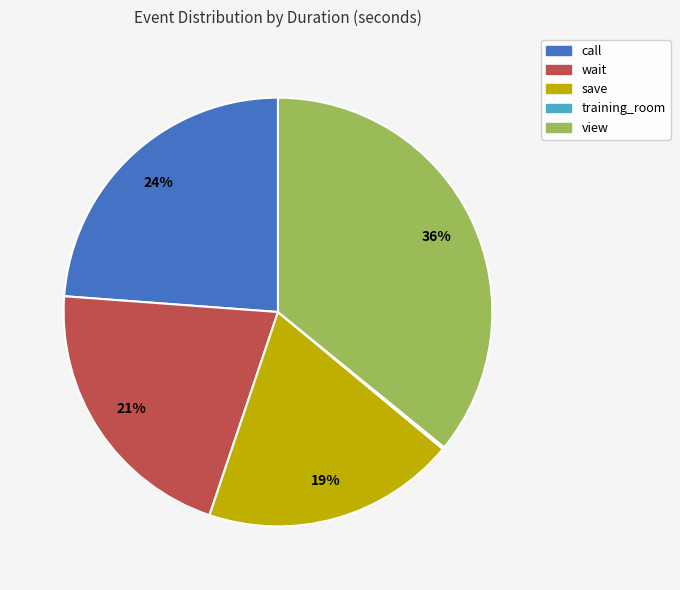

To the nearest percent, what portion does save represent?

19%